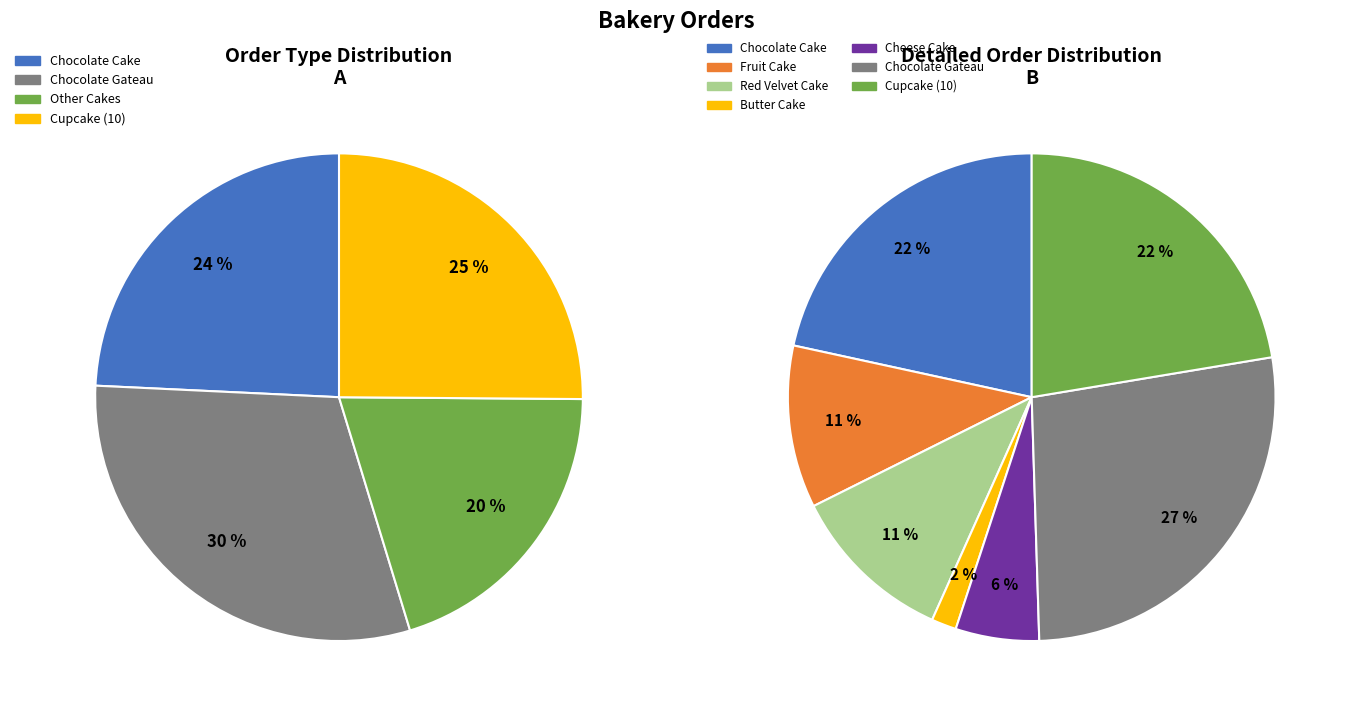

Do Chocolate Gateau and Red Velvet Cake together represent more than half of the pie?

No